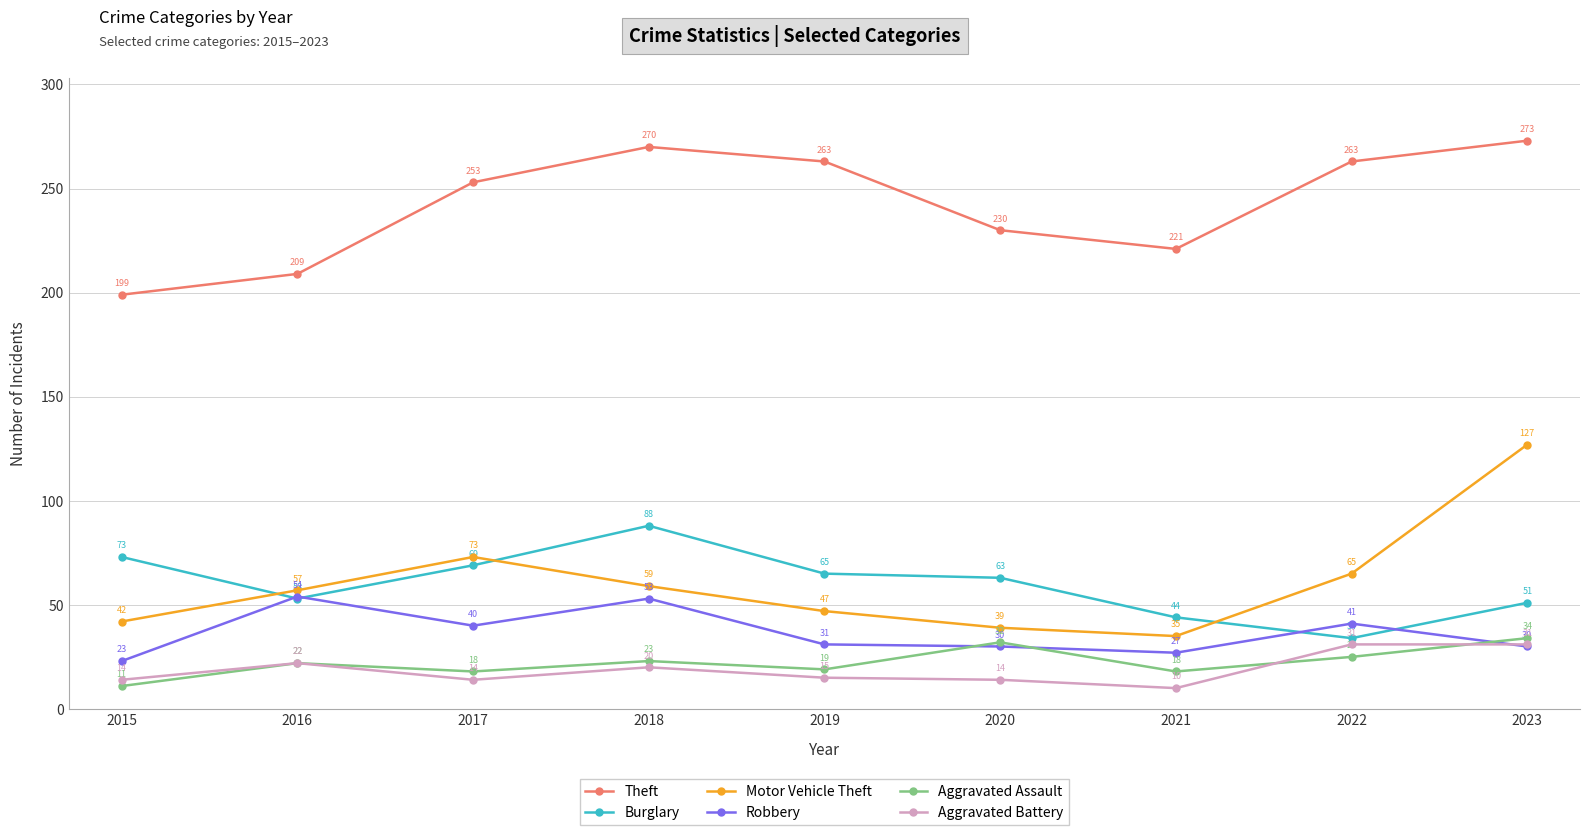

What is the spread (max minus min) of values at 2023?

243